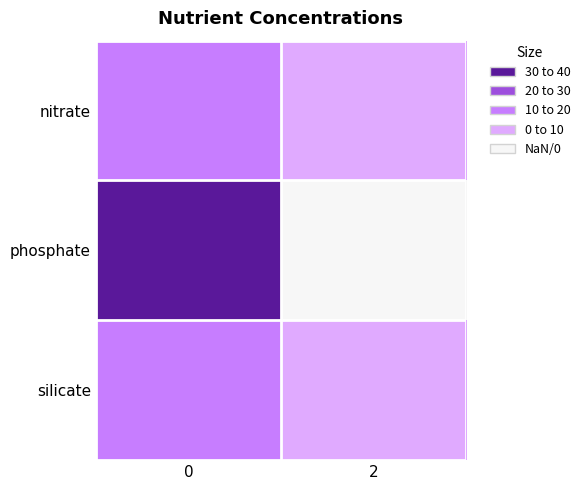

What is the spread (max minus min) of values at 2?

12